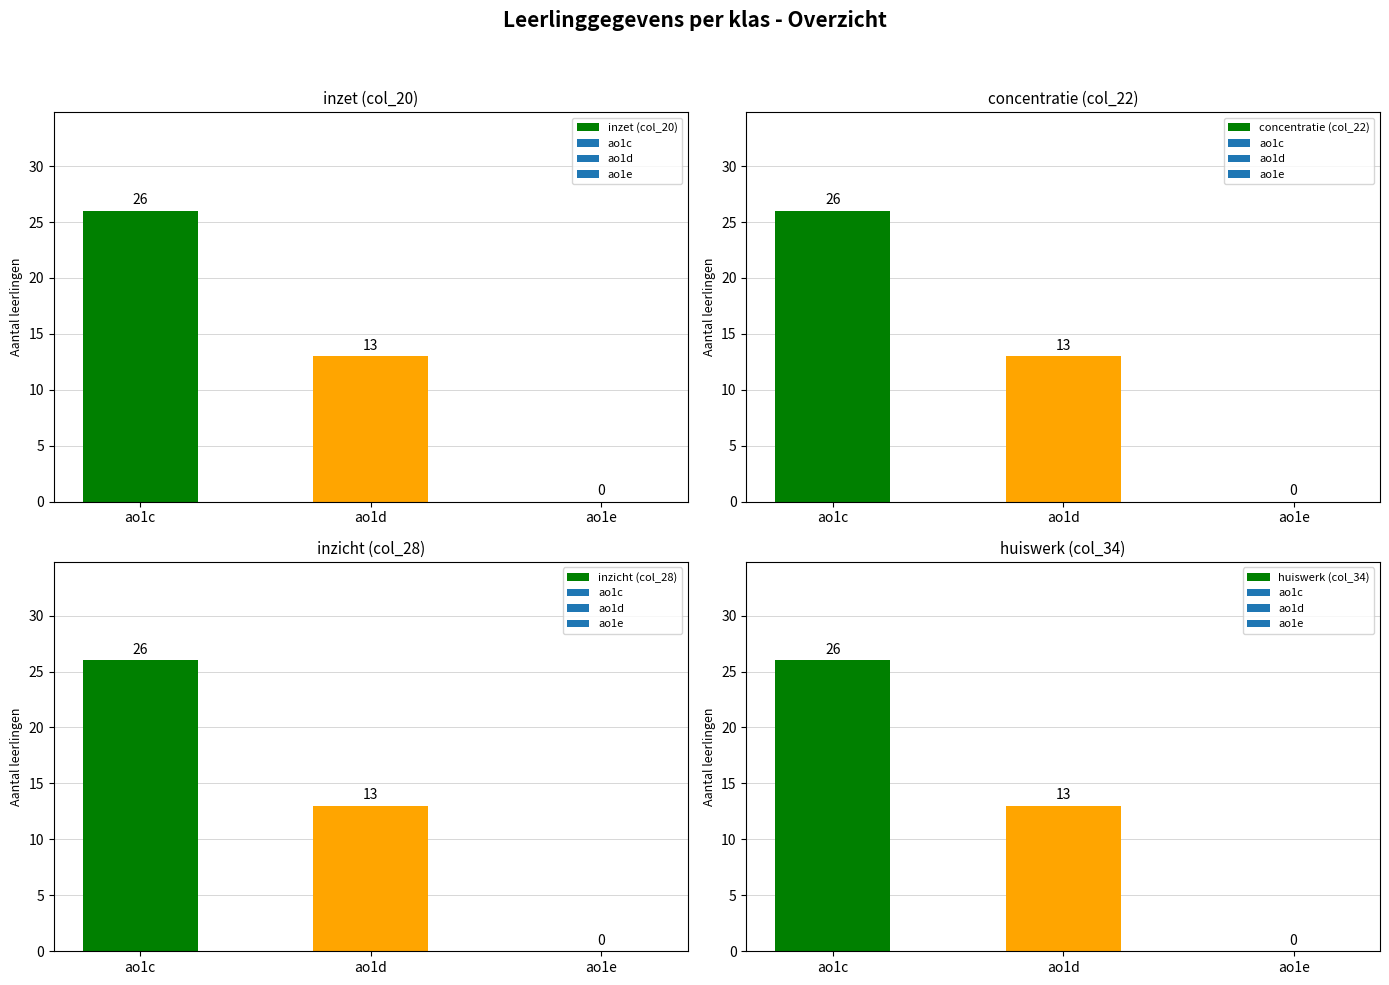

How many data points in huiswerk (col_34) are less than 13?

1